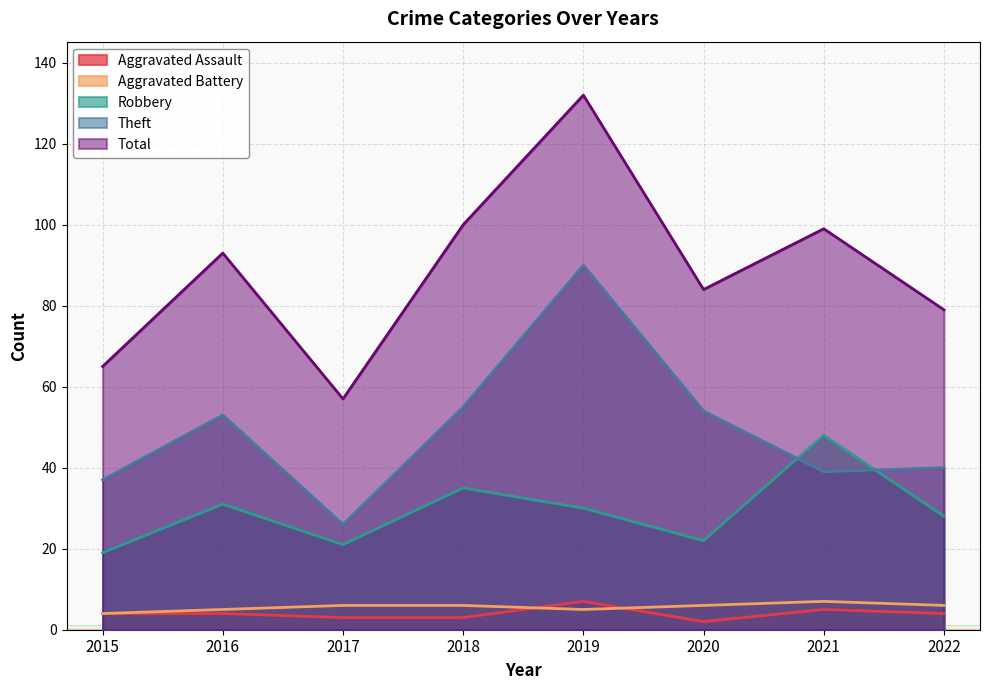

What is the total value across all series at 2022?

157